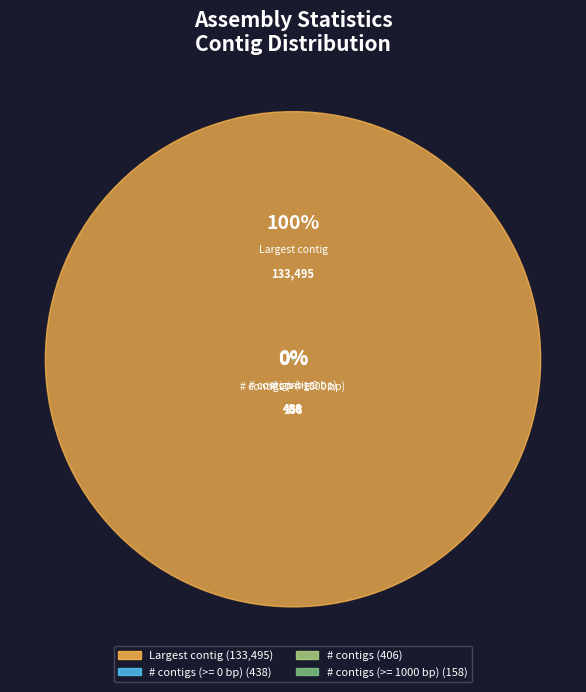

Does Largest contig account for over 50% of the chart?

Yes